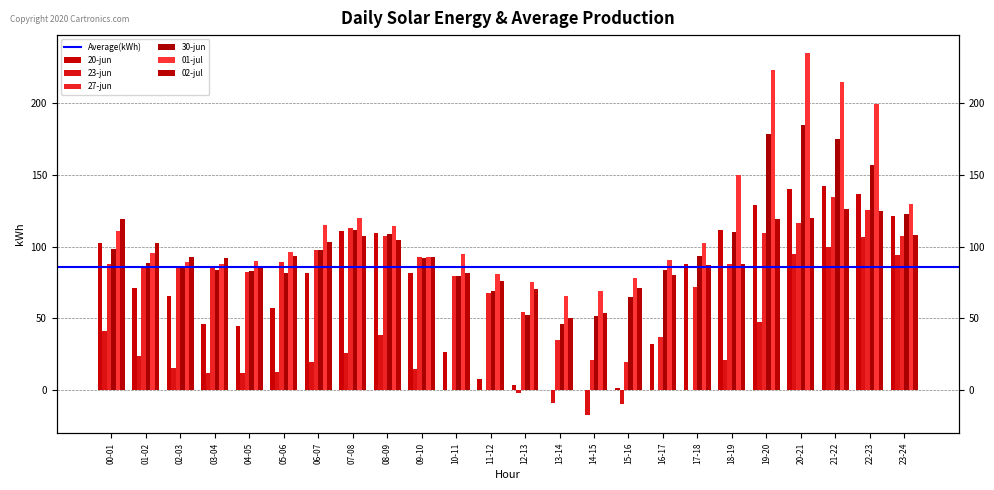

What is the maximum value for 23-jun?

106.5